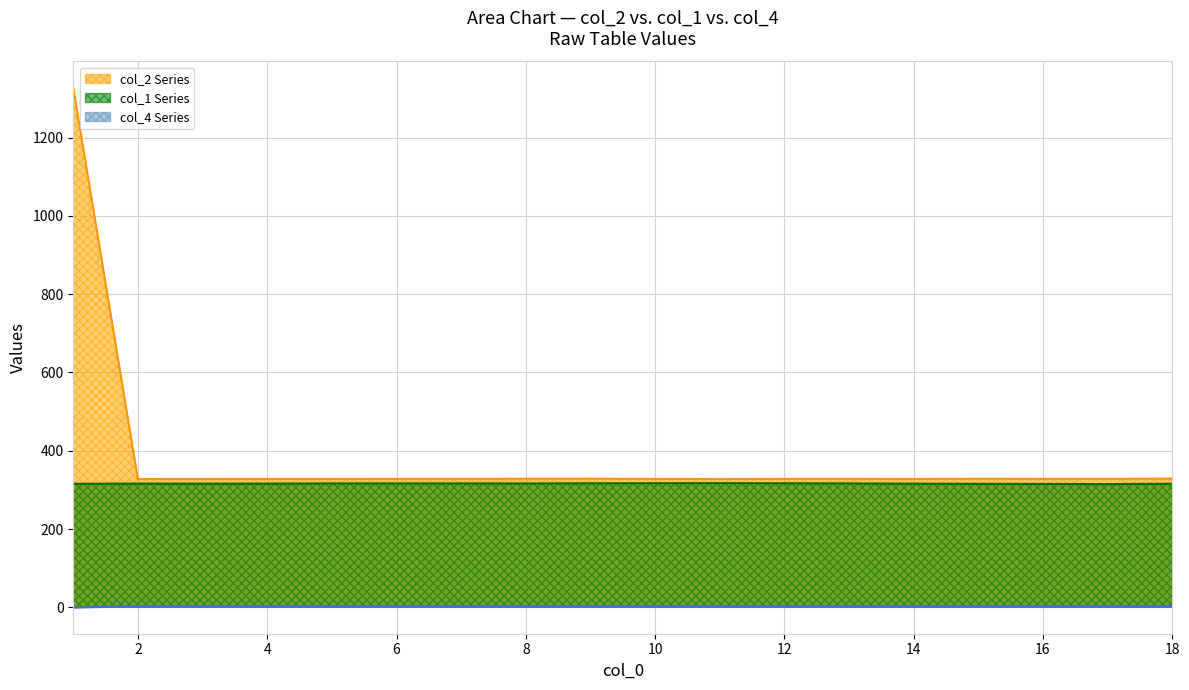

Reading left to right, list all the values displayed in this chart.

col_1: 1=315.7	2=316.1	3=316.0	4=316.1	5=316.5	7=316.5	8=316.4	9=316.8	11=317.4	12=316.8	13=316.5	14=316.0	15=315.5	17=314.8	18=315.7
col_2: 1=1328.1	2=327.7	3=327.8	4=328.0	5=328.0	7=328.3	8=328.6	9=328.7	11=327.5	12=328.2	13=328.2	14=327.9	15=328.6	17=328.2	18=328.9
col_4: 1=-1.0	2=3.0	3=3.0	4=3.0	5=3.0	7=3.0	8=3.0	9=3.0	11=3.0	12=3.0	13=3.0	14=3.0	15=3.0	17=3.0	18=3.0